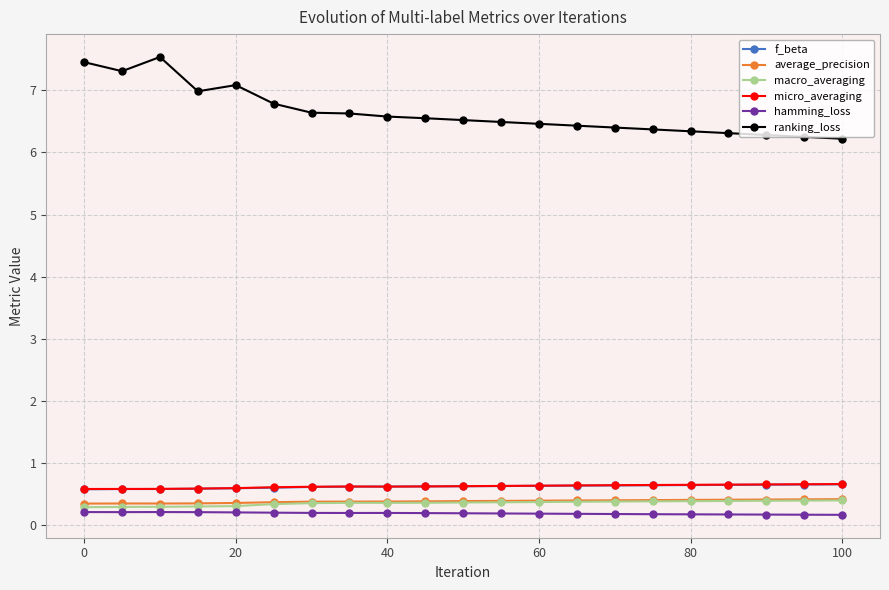

True or false: ranking_loss and hamming_loss intersect in this chart.

False